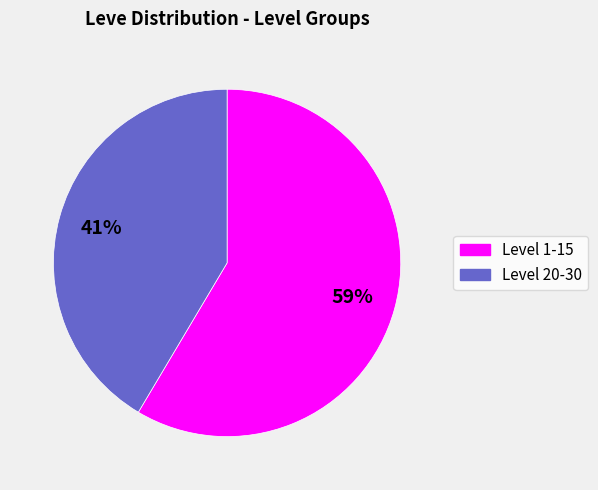

Is there any slice that represents more than half of the pie?

Yes